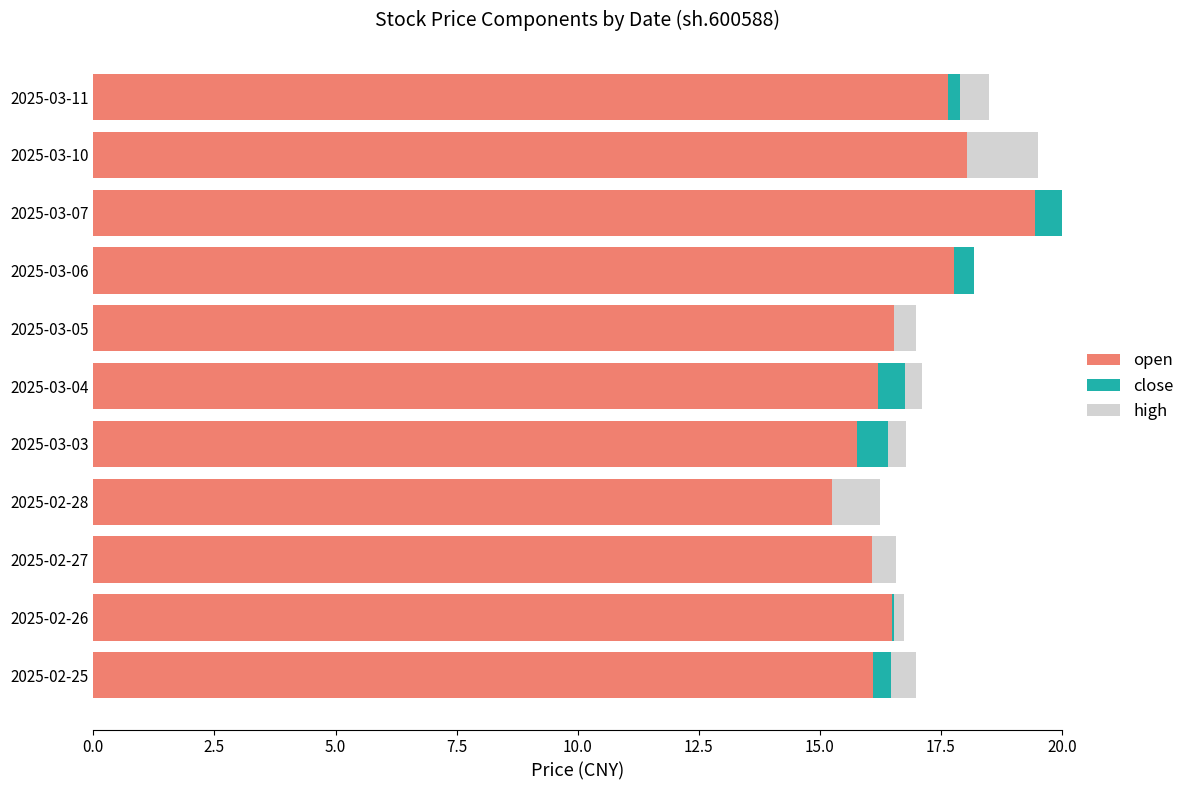

Rank the series by their maximum value, from lowest to highest.

close, high, open